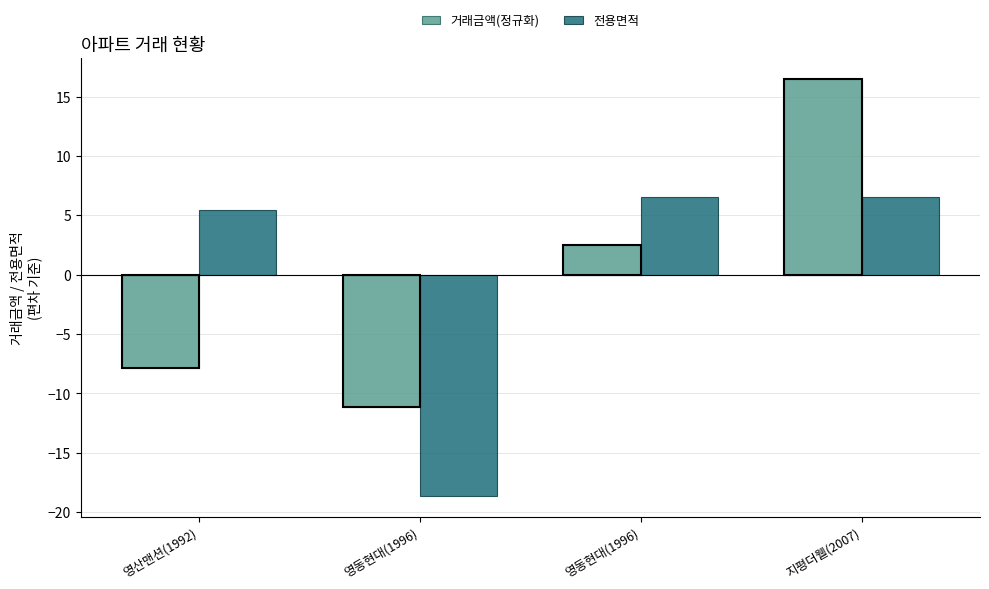

Which has a higher value, 영산맨션(1992) or 영동현대(1996)?

영동현대(1996)